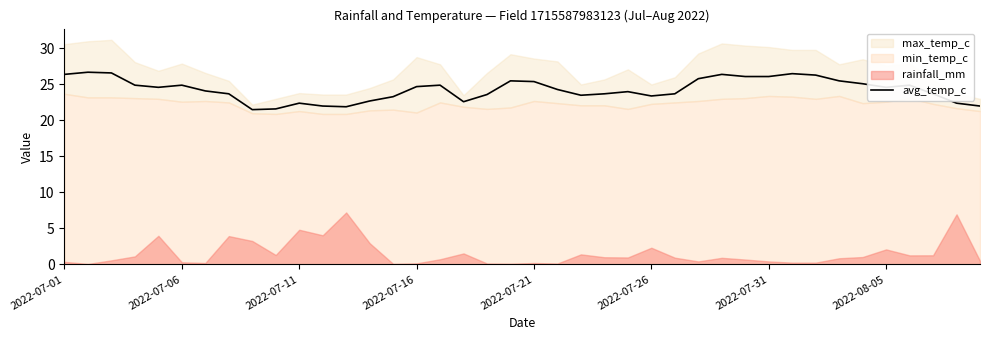

What is the lowest value of the avg_temp_c series?

21.5